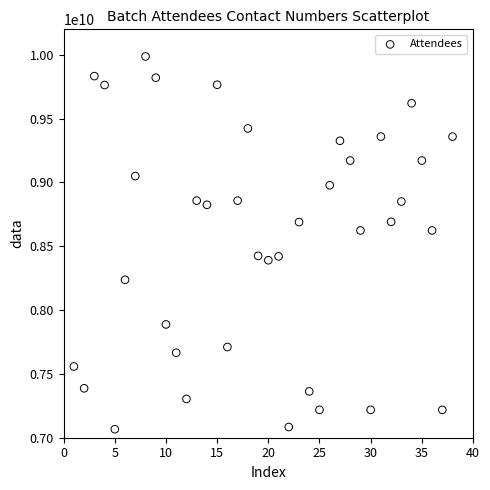

What is the range of X values (max minus min)?

37